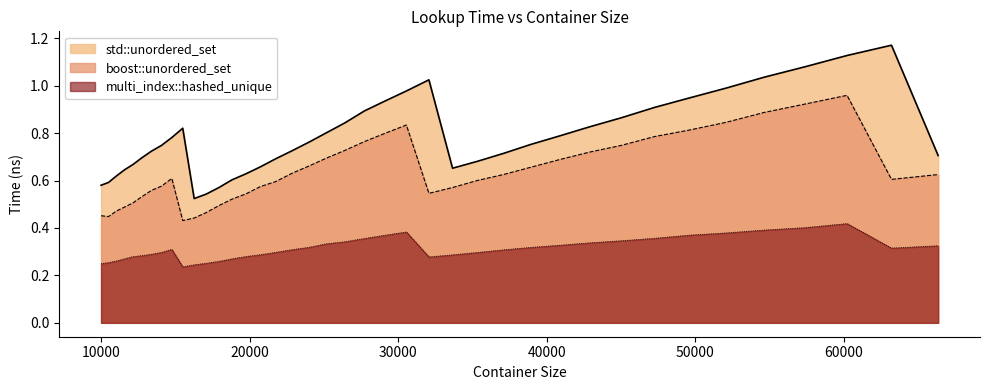

At which category is the sum across all series the highest?

60223